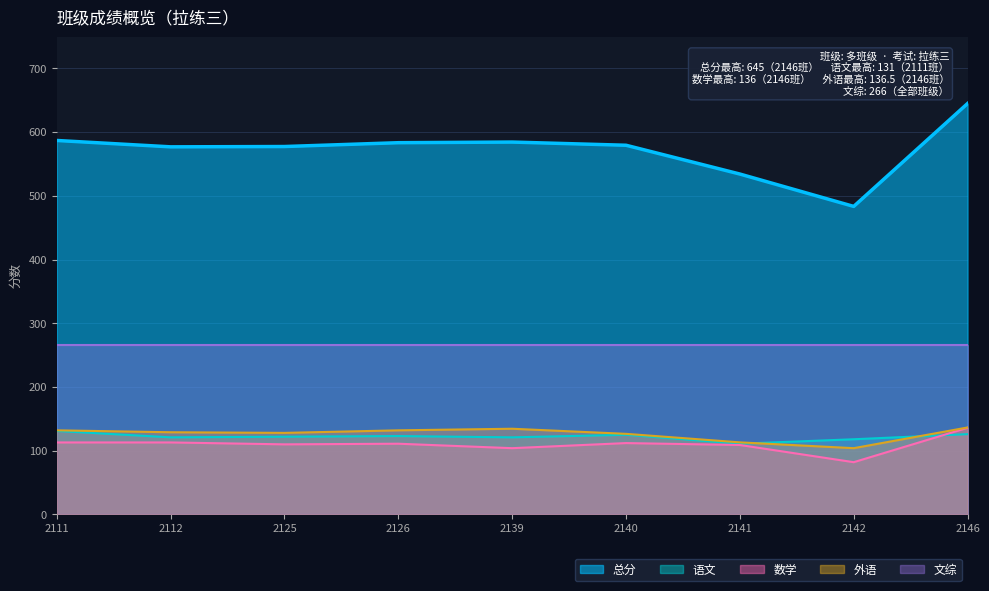

What is the average value of the 语文 series?

122.0